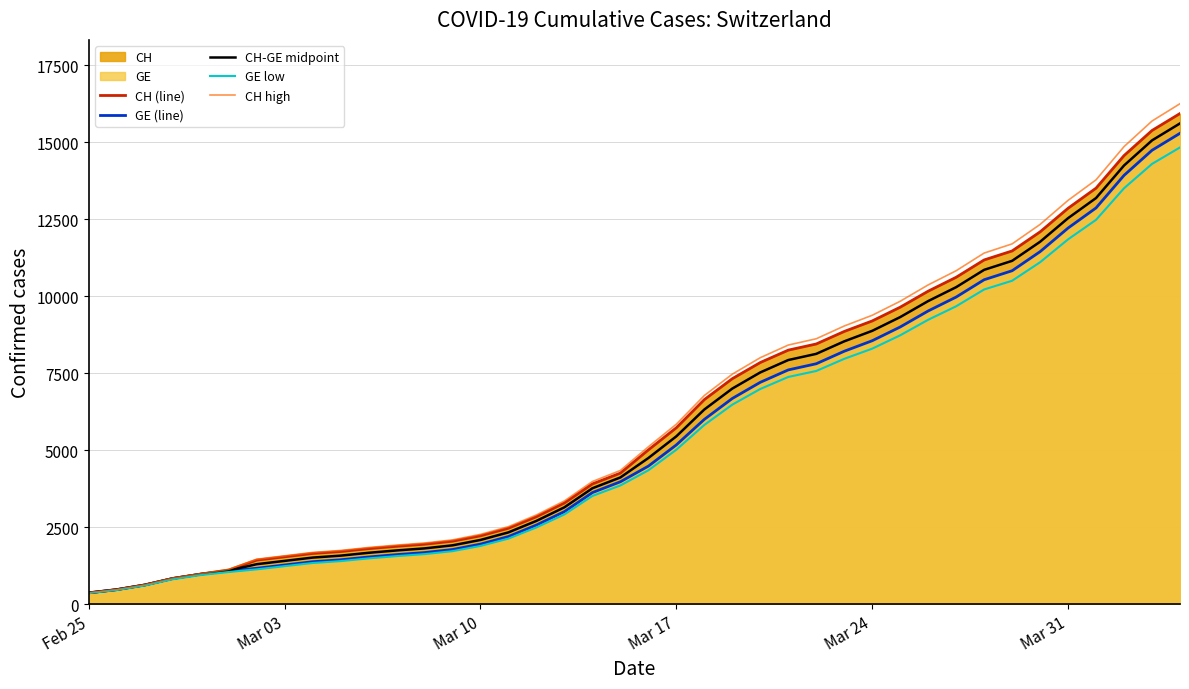

Which label corresponds to the smallest value in the chart?

Feb 25